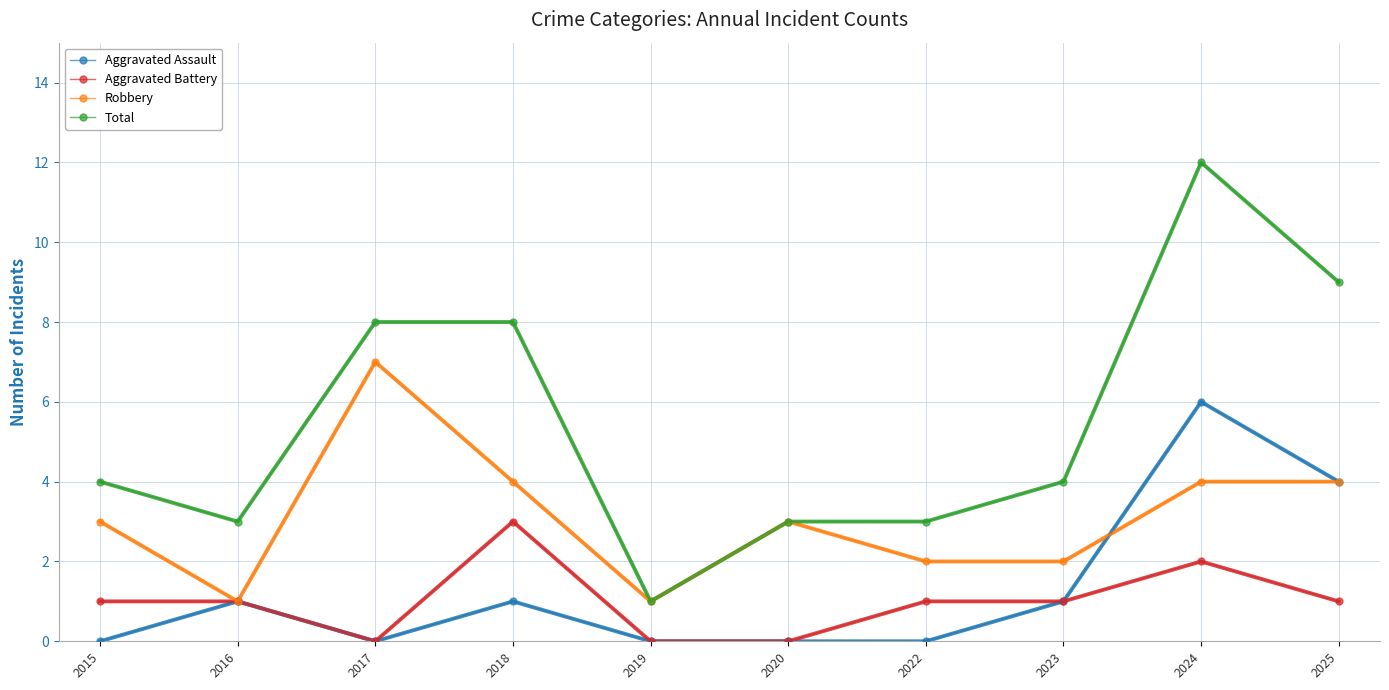

How many Aggravated Battery values are between 0 and 1?

8